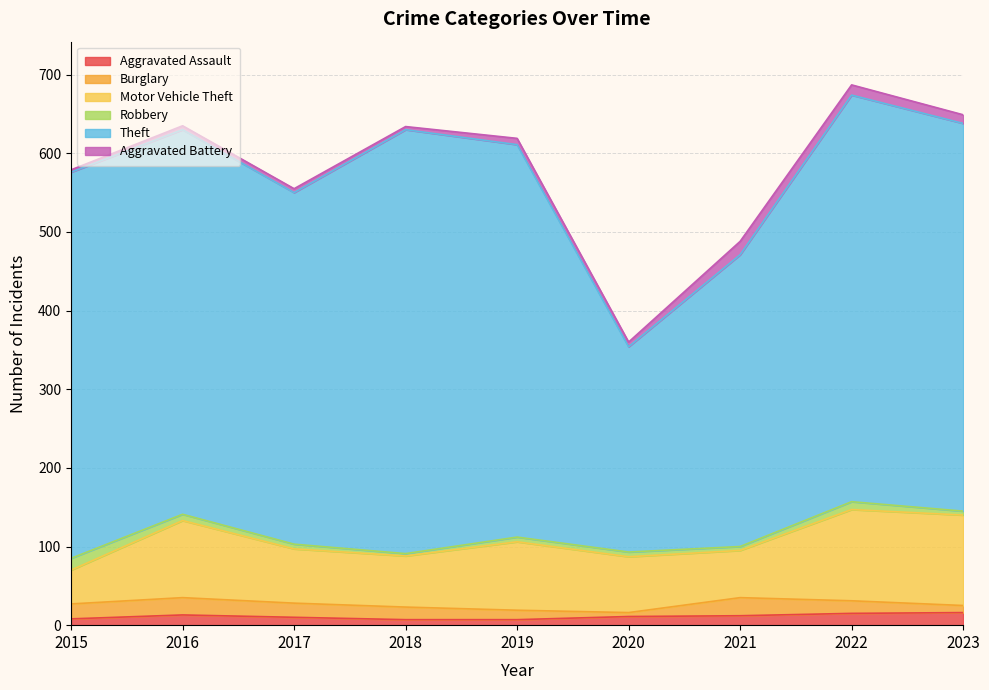

How many distinct data groups are displayed?

6